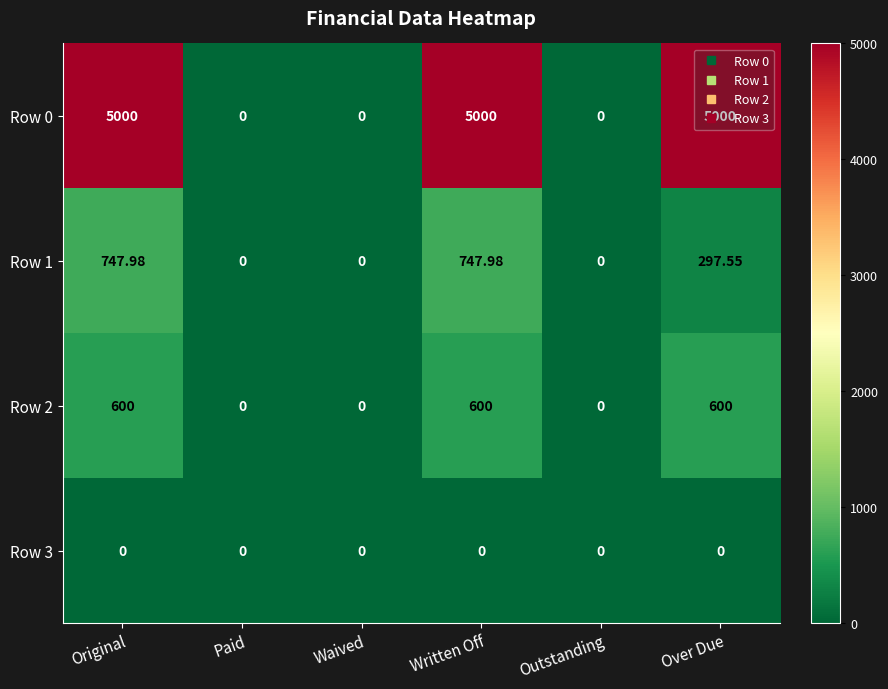

What is the greatest value displayed?

5000.0